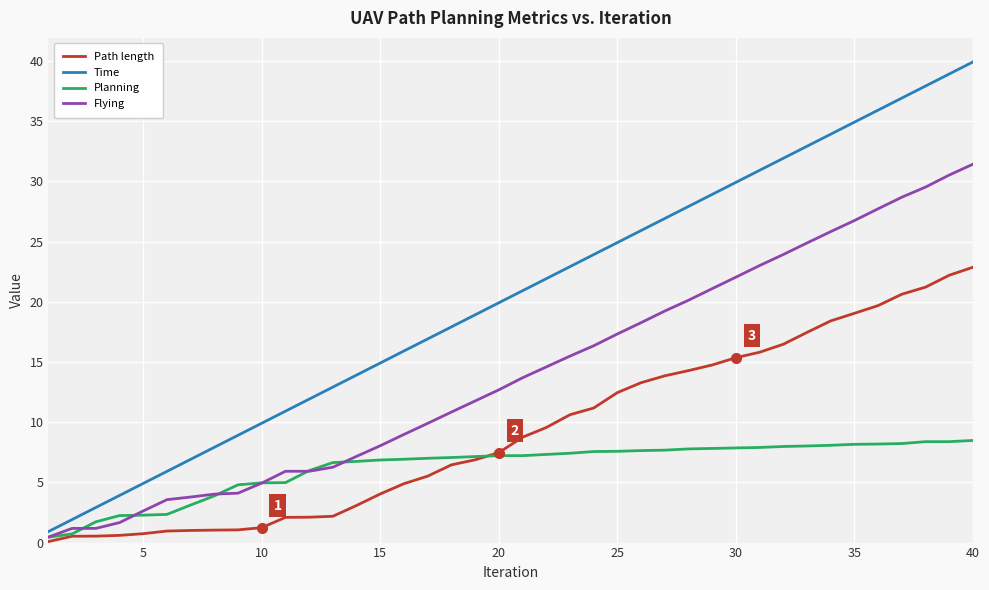

Which series has the widest spread of values?

Time